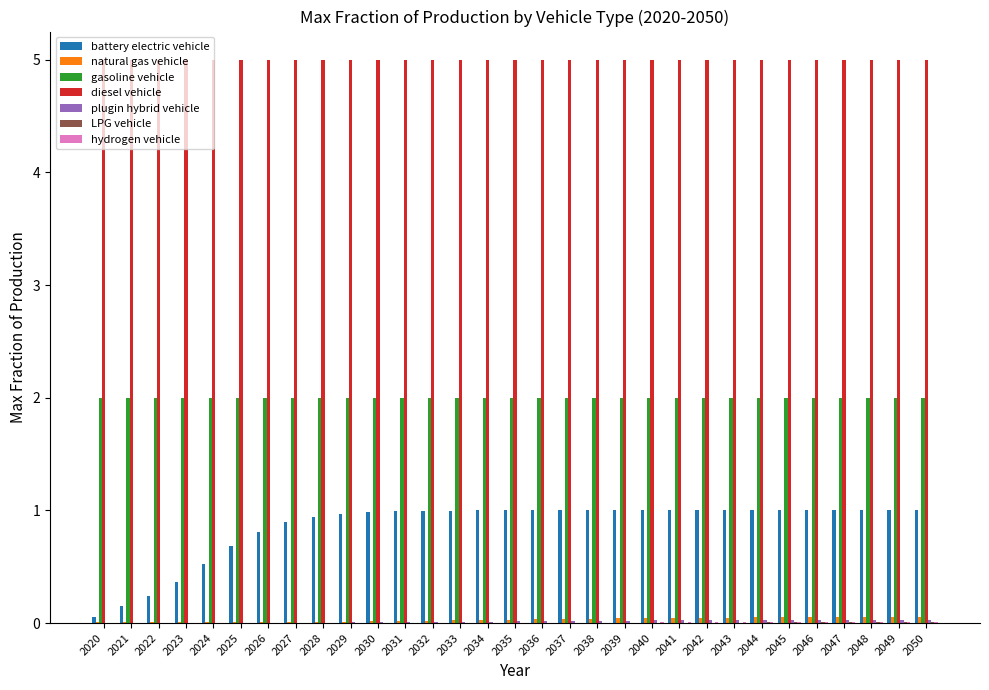

Between 2024 and 2034, which series saw the biggest shift?

battery electric vehicle